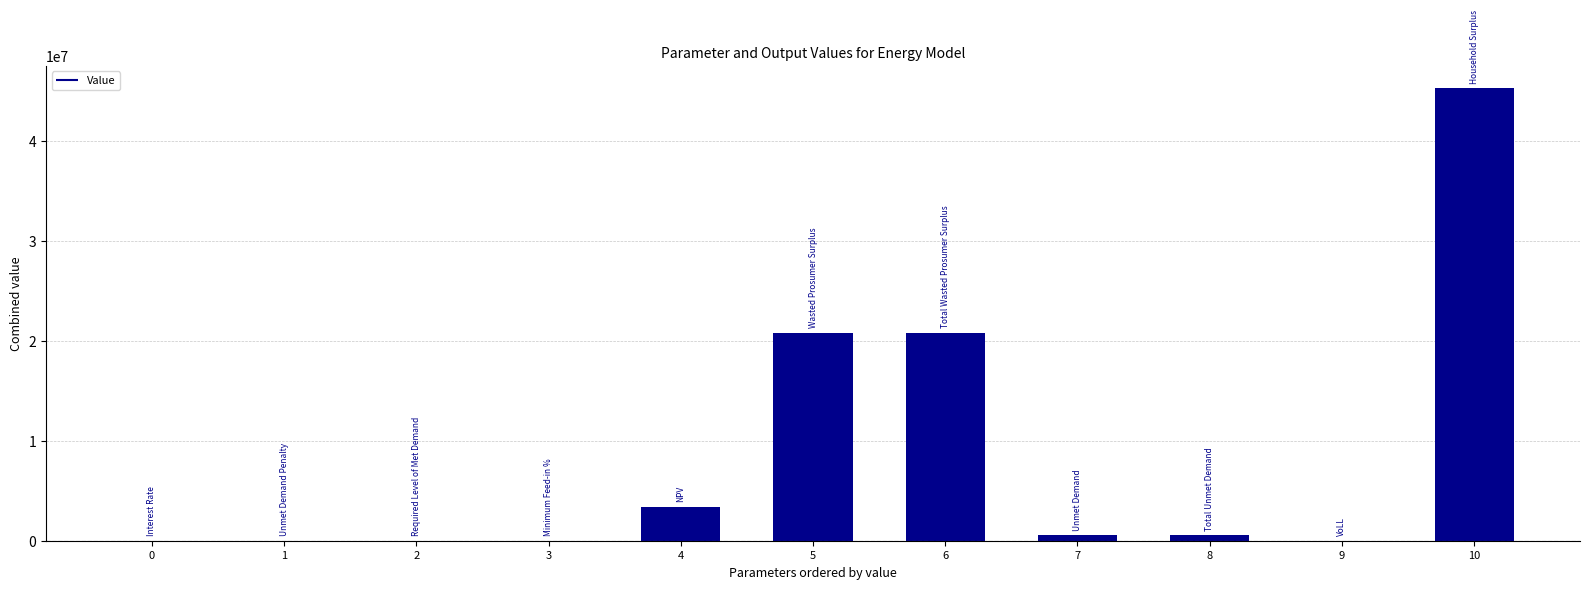

What is the change in value from Minimum Feed-in % to VoLL?

+0.6